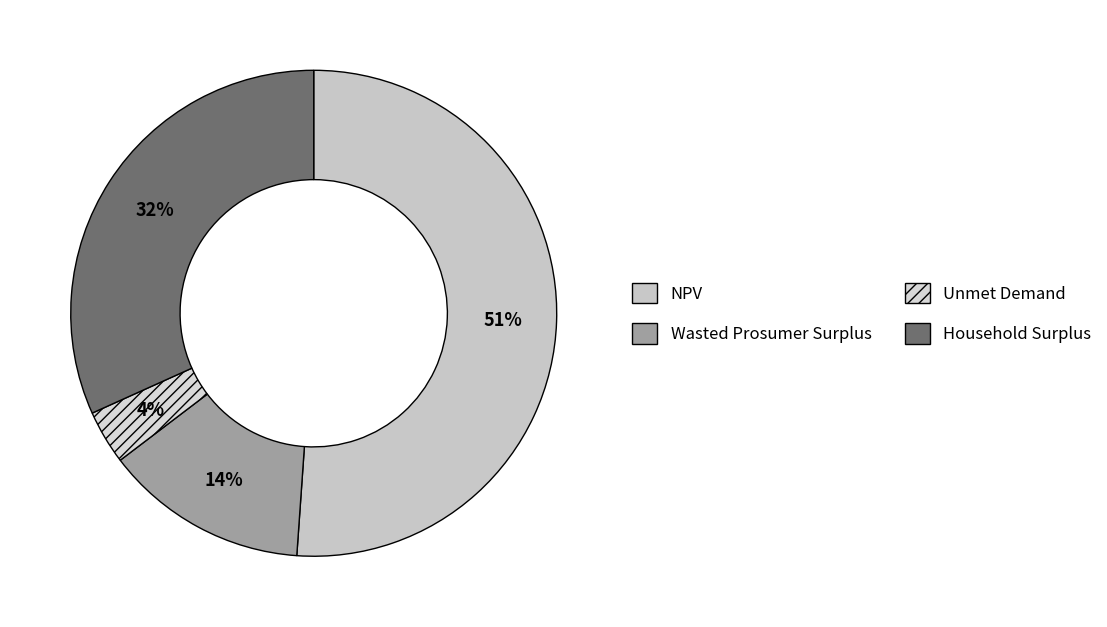

How many slices are in this pie chart?

4